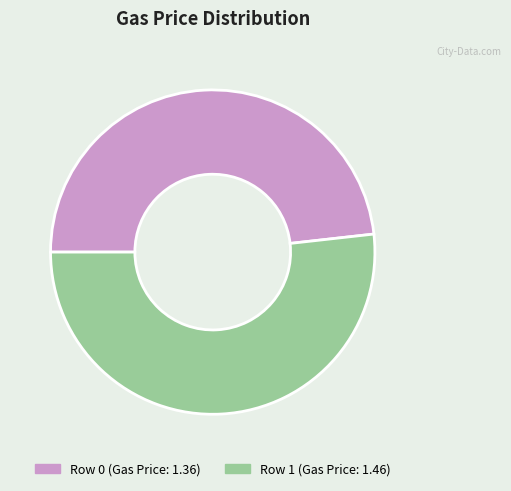

Is there a majority slice in this chart?

Yes